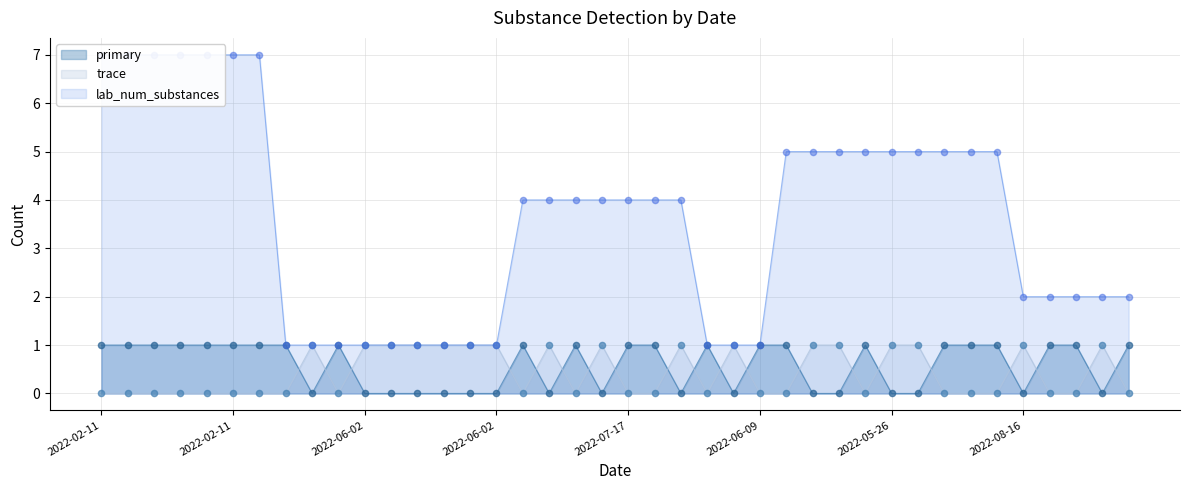

Which series has the largest Y range (max minus min)?

lab_num_substances